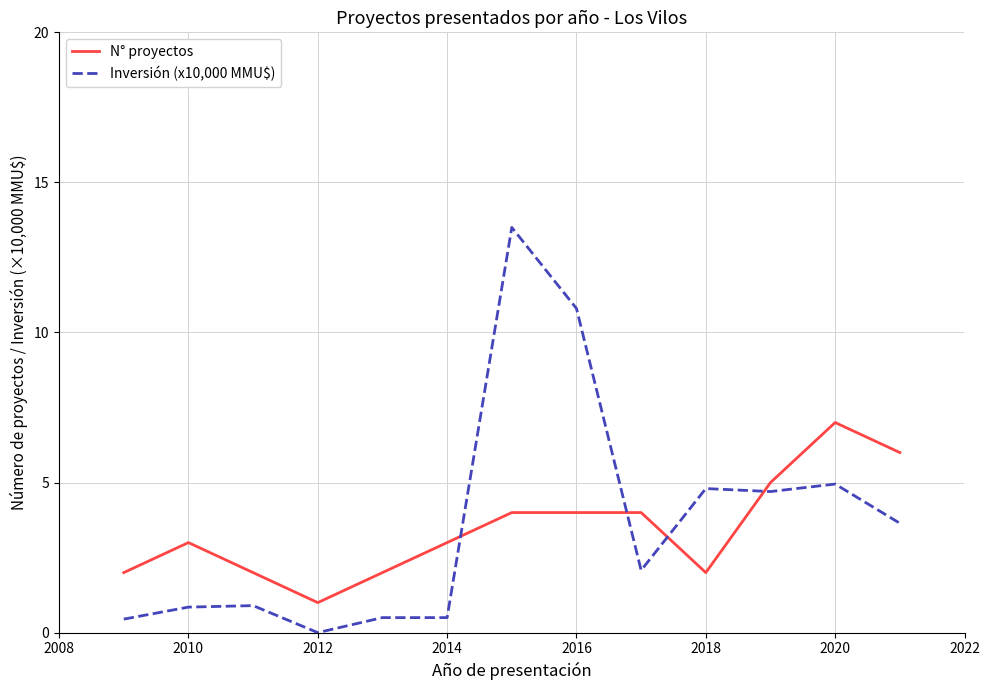

Which series ends up on top after the final intersection of N° proyectos and Inversión (x10,000 MMU$)?

N° proyectos